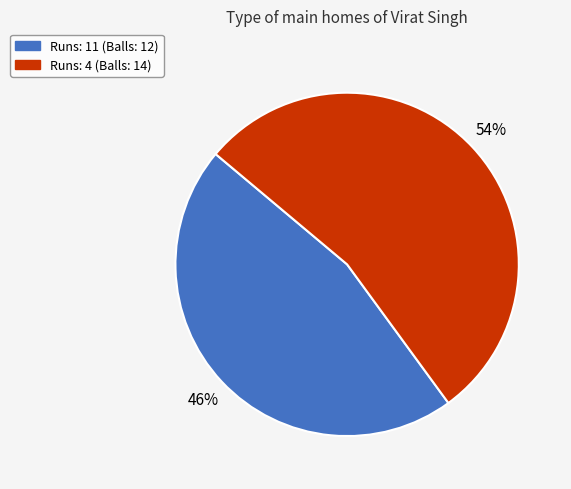

To the nearest percent, what is the average slice percentage?

50%